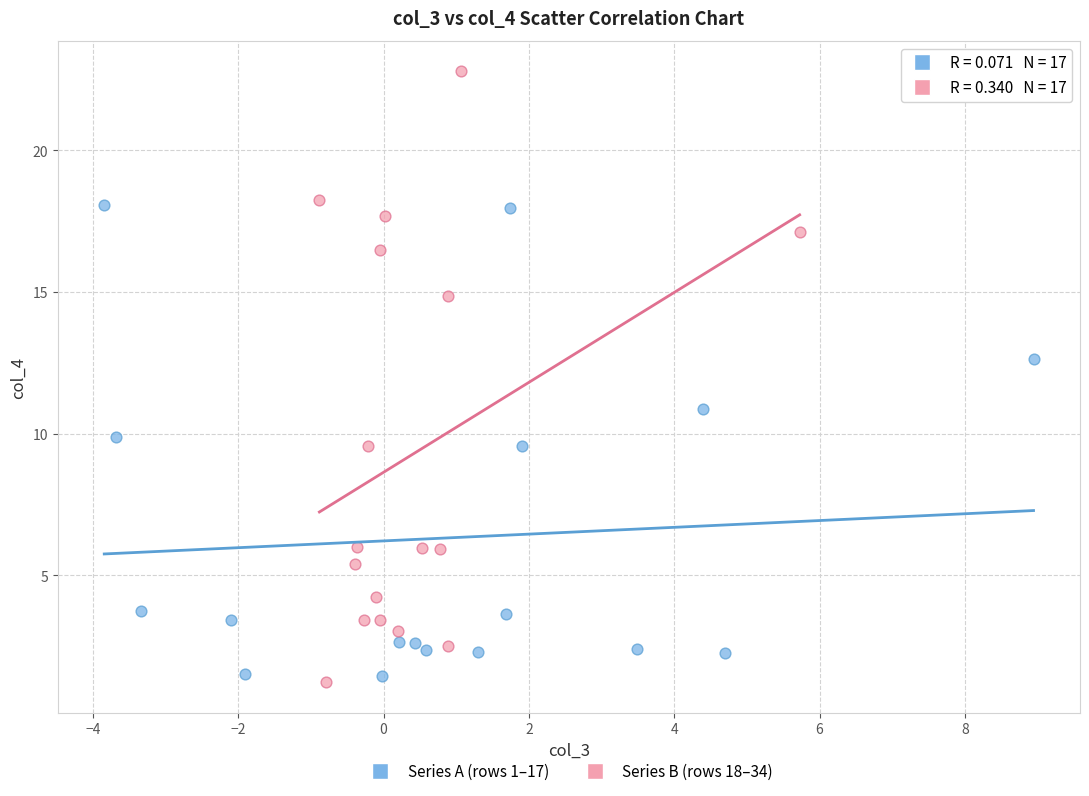

Which series reaches the minimum Y coordinate?

Series B (rows 18–34)